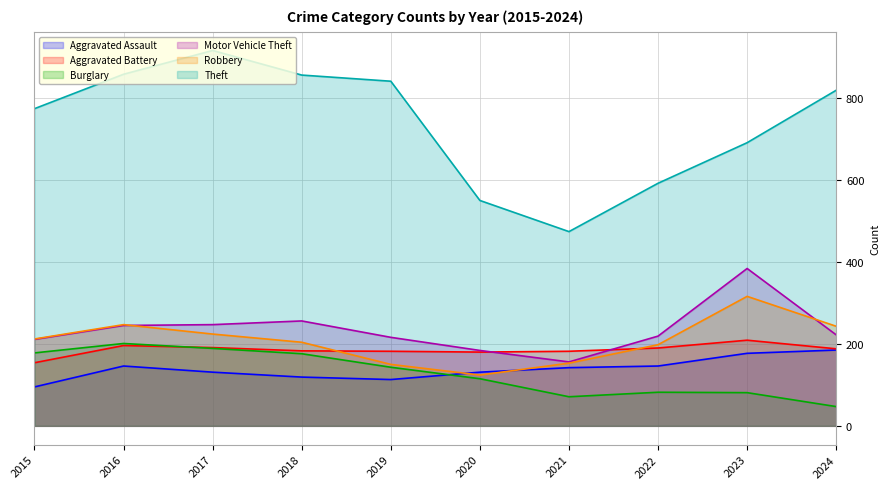

Between 2015 and 2022, which series saw the biggest shift?

Theft